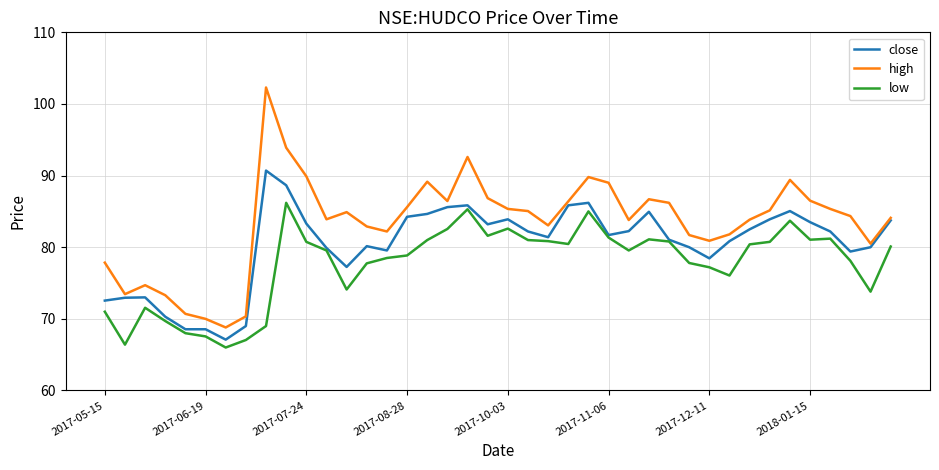

Which series has the largest total across all categories?

high